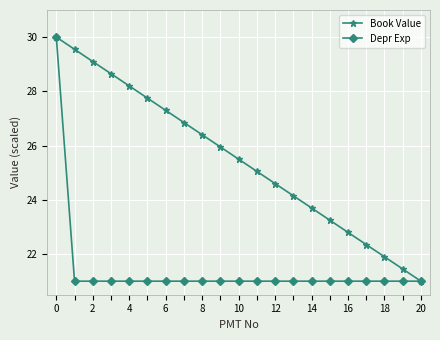

How many lines are shown in the chart?

2